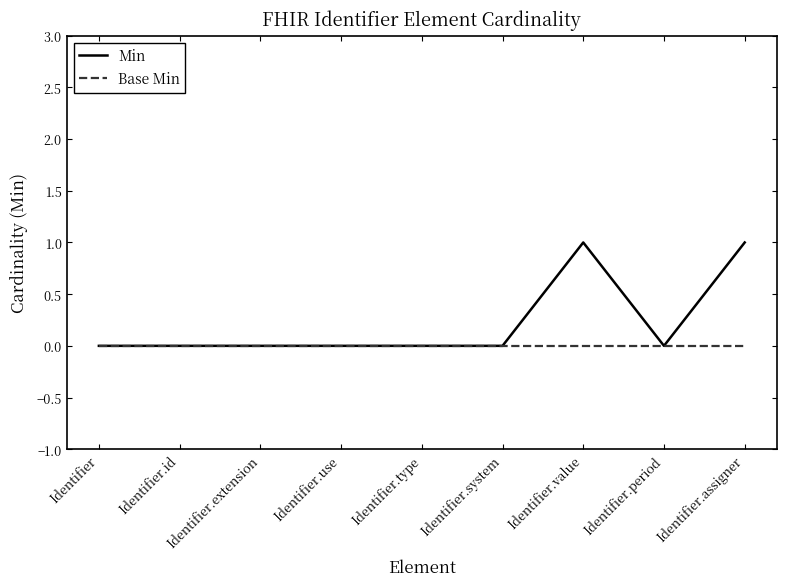

Is it true that Min equals 0 at Identifier.id?

True